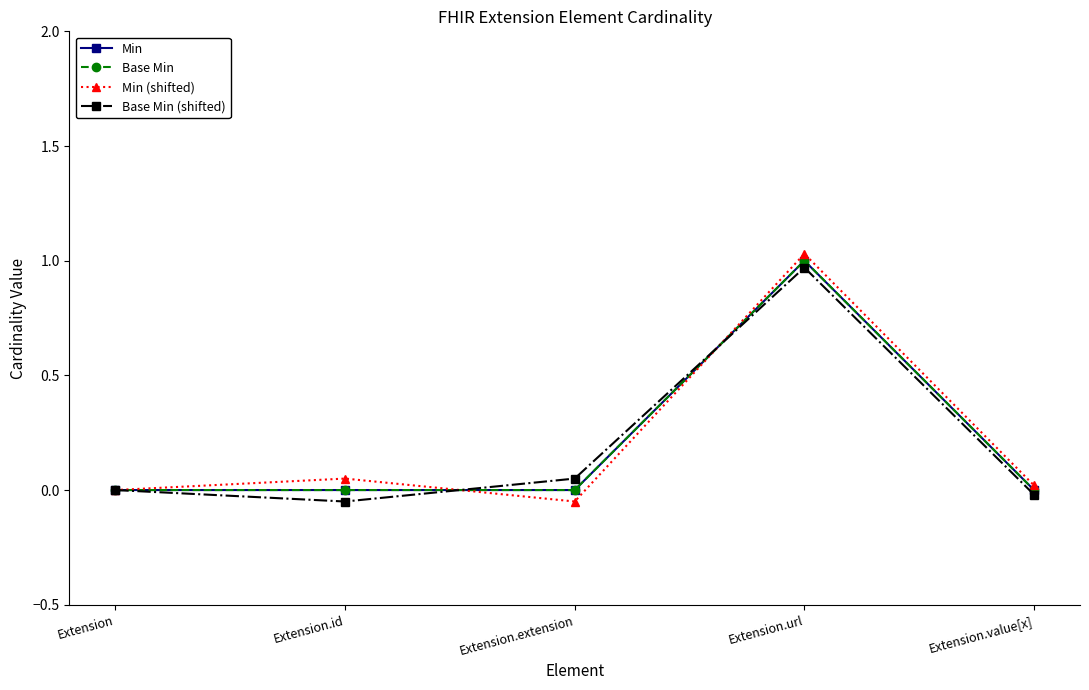

Is this an area chart (filled region under the line)?

No